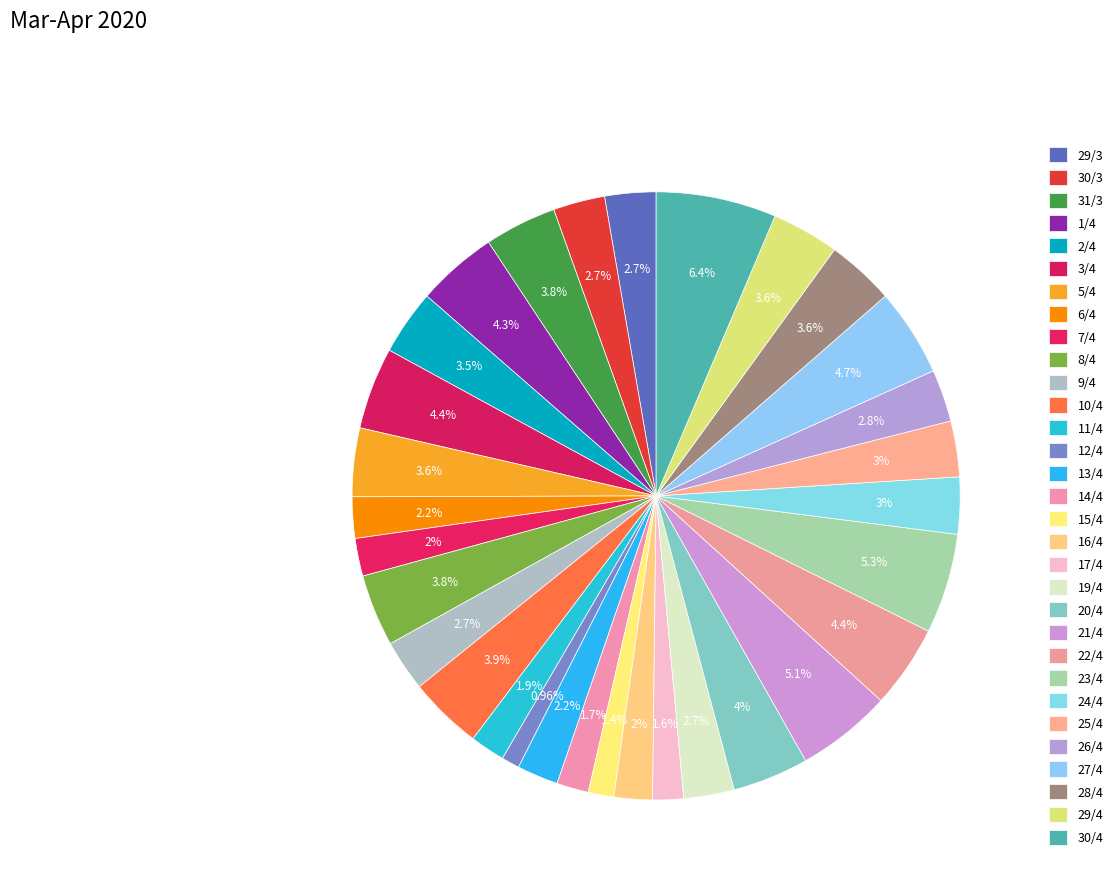

How many segments does this pie chart have?

31